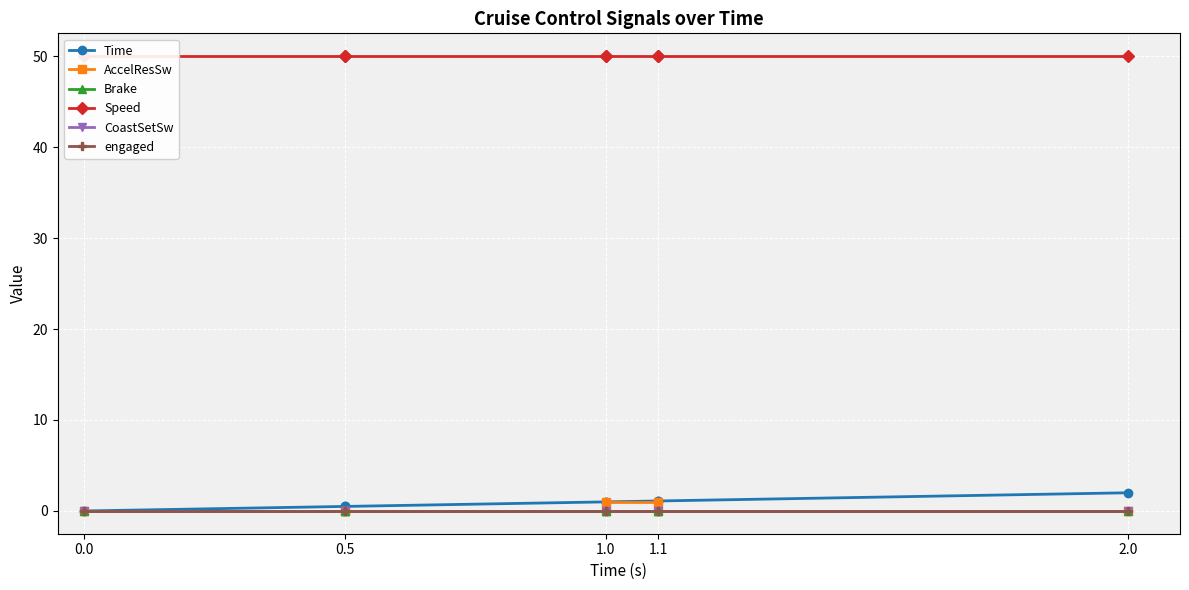

How many lines are shown in the chart?

6